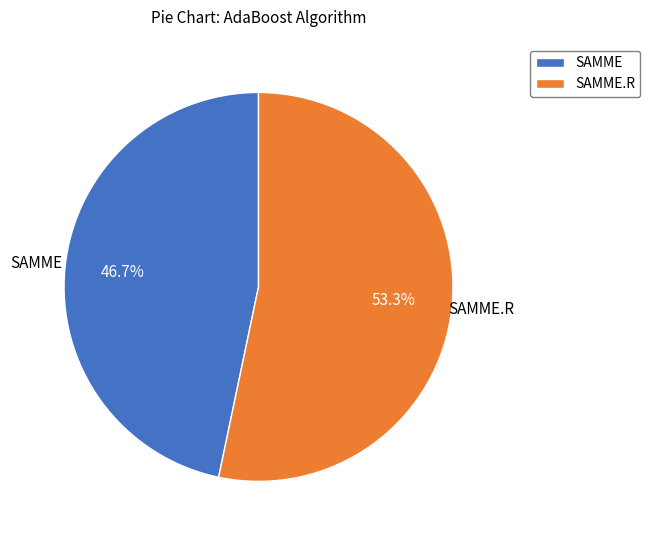

Which has a higher value, SAMME.R or SAMME?

SAMME.R